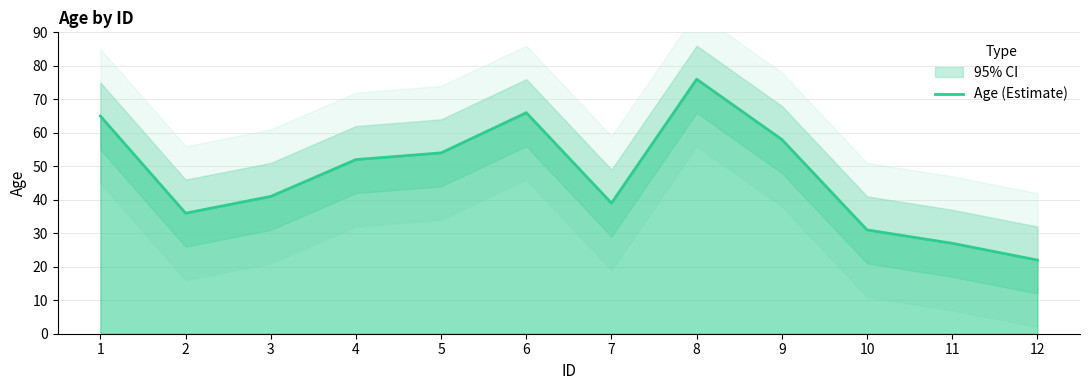

At which category does the chart reach its peak across all series?

8